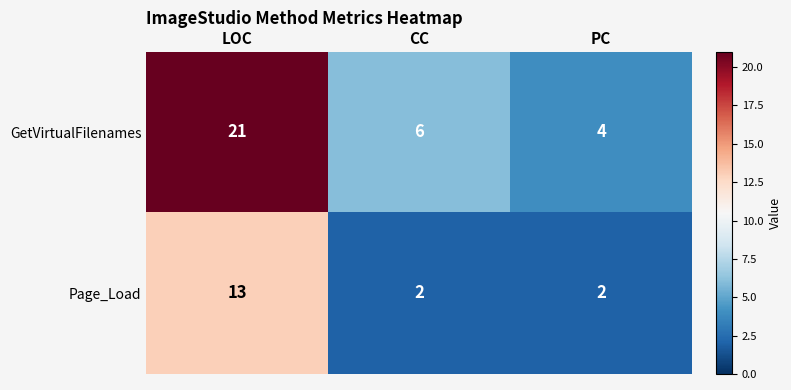

What is the maximum value for Page_Load?

13